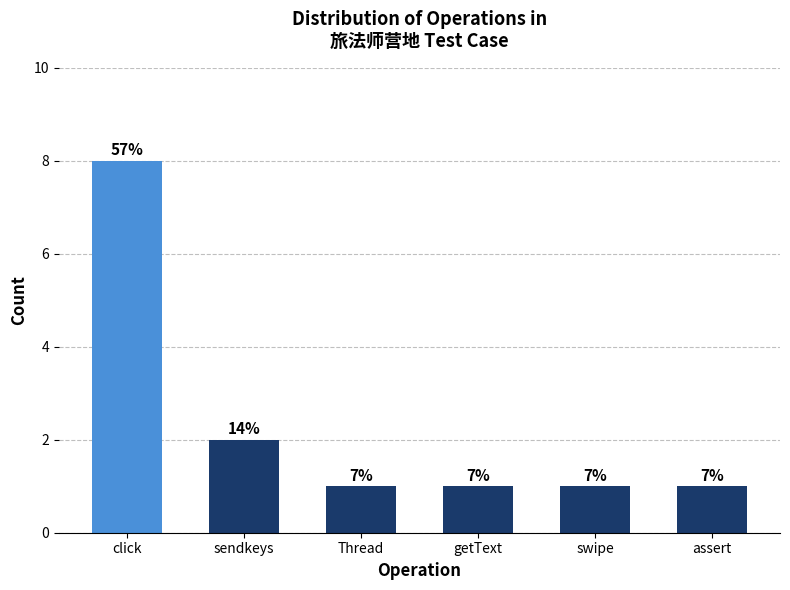

Does the chart contain any negative values?

No